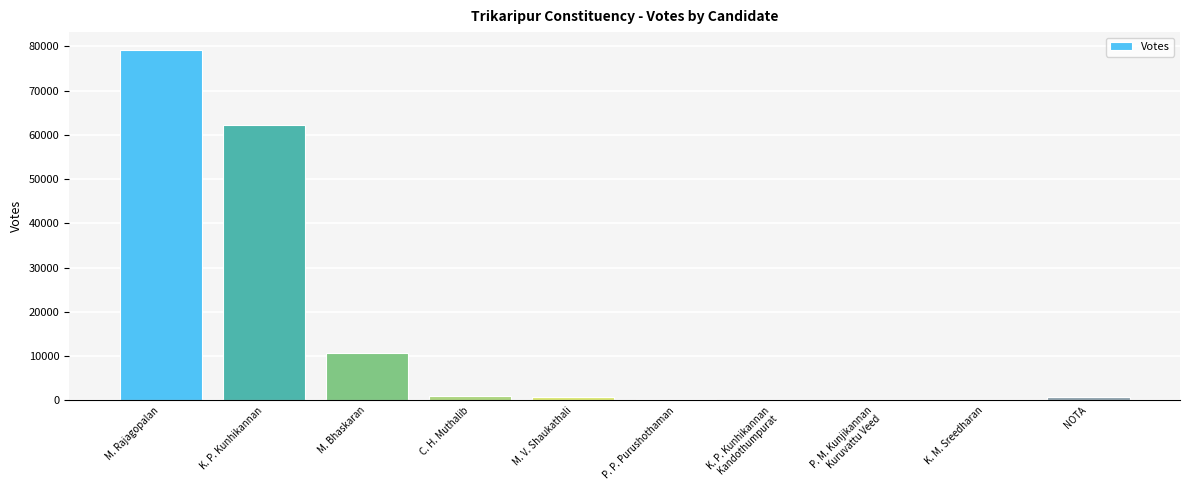

True or false: the data shows 25381 at M. Rajagopalan.

False